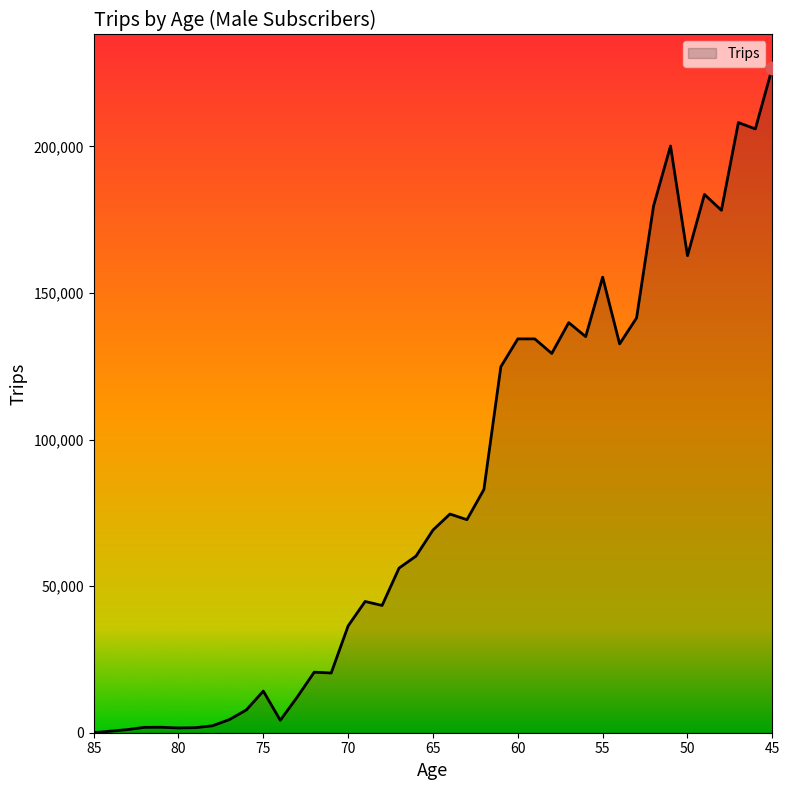

Between 49 and 69, which is larger?

49